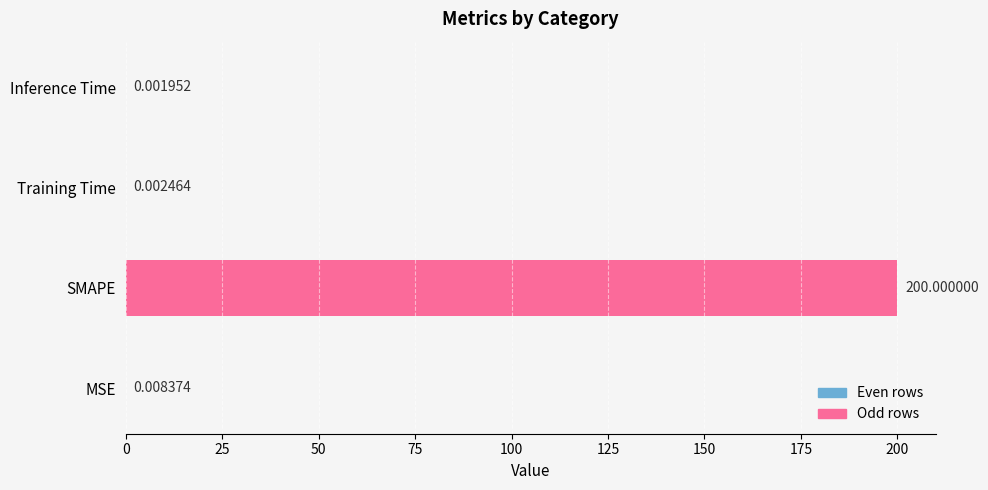

What is the sum of all values?

200.0